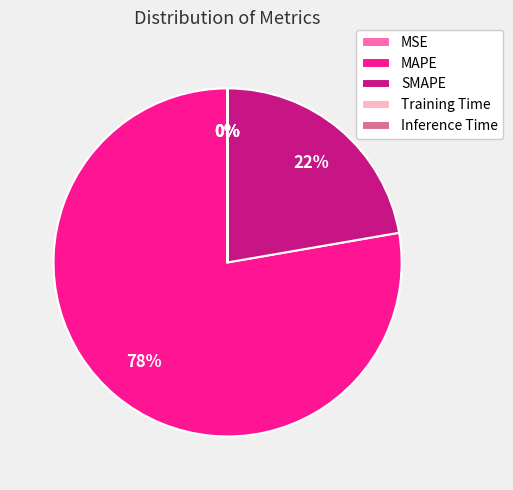

Is there a majority slice in this chart?

Yes